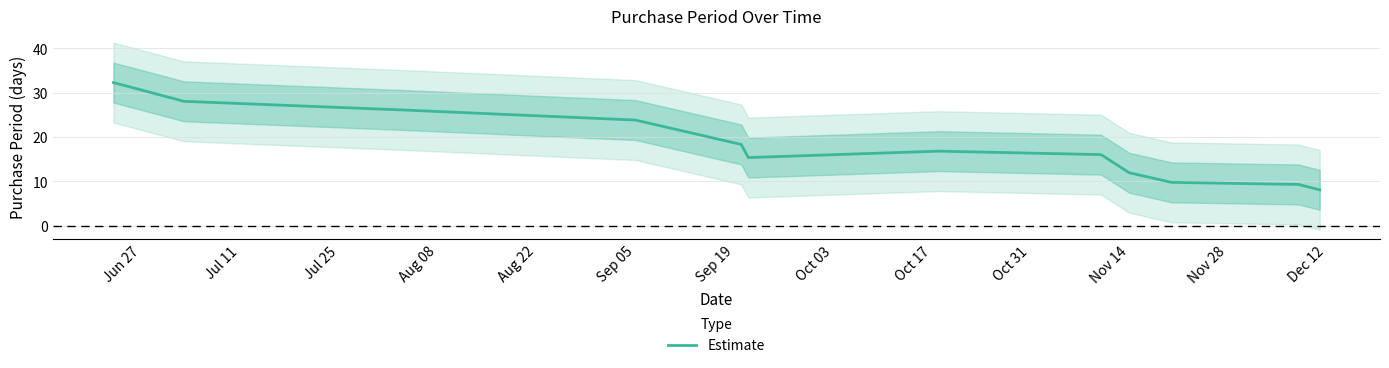

How many points are lower than both their immediate neighbors (excluding endpoints)?

1